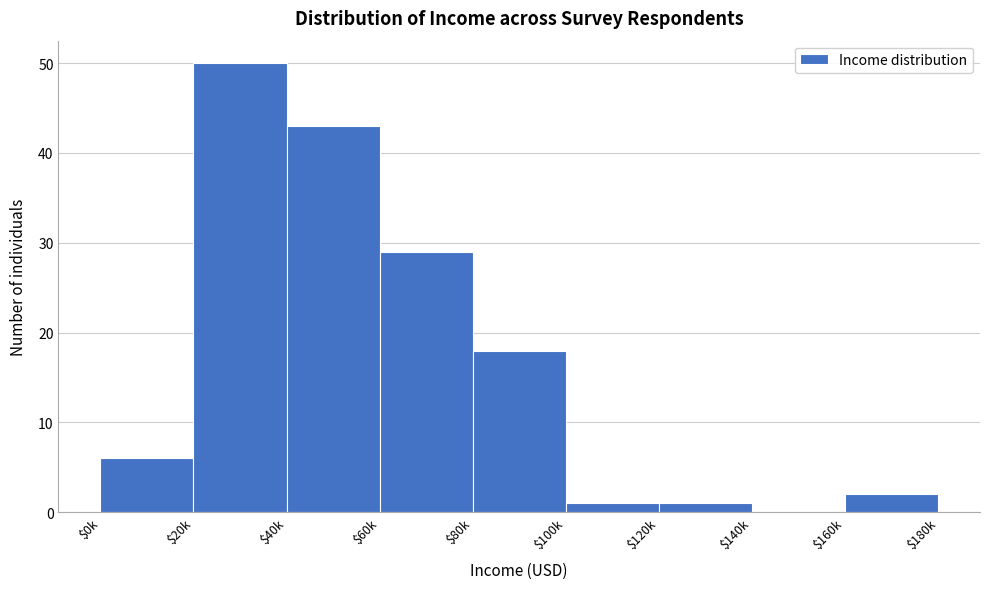

What is the greatest value displayed?

50